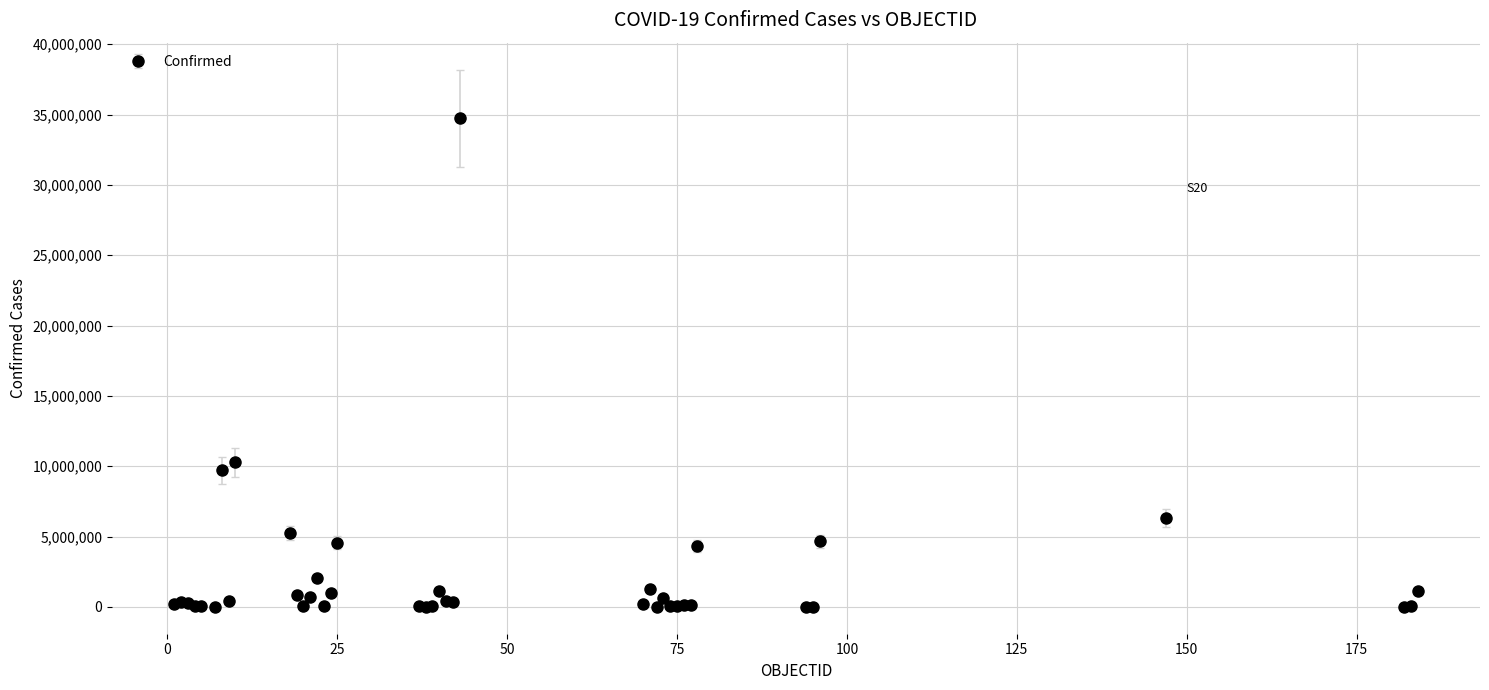

What is the difference between the maximum and minimum values?

34716599